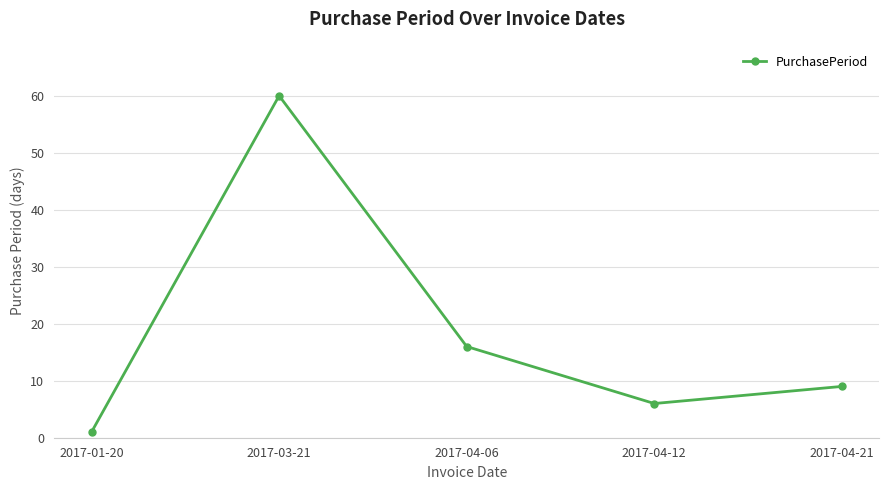

The value at 2017-04-12 is 3. True or false?

False